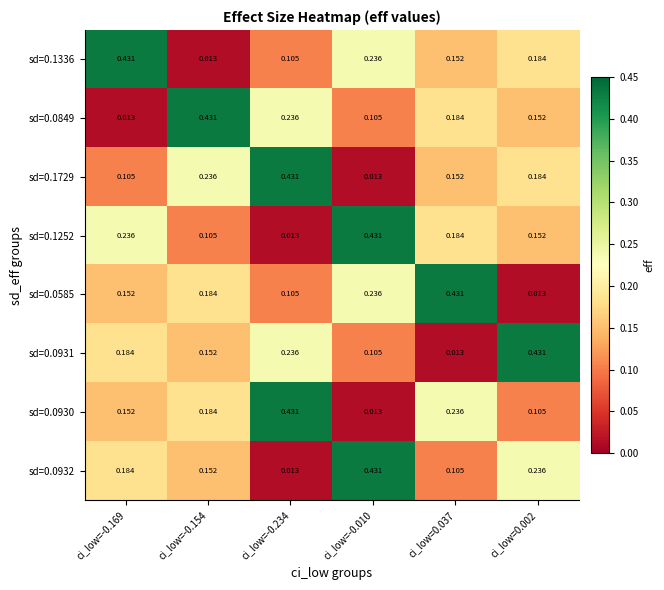

Is the value of sd=0.1729 at ci_low=0.037 greater than the value of sd=0.1252 at ci_low=0.037?

No